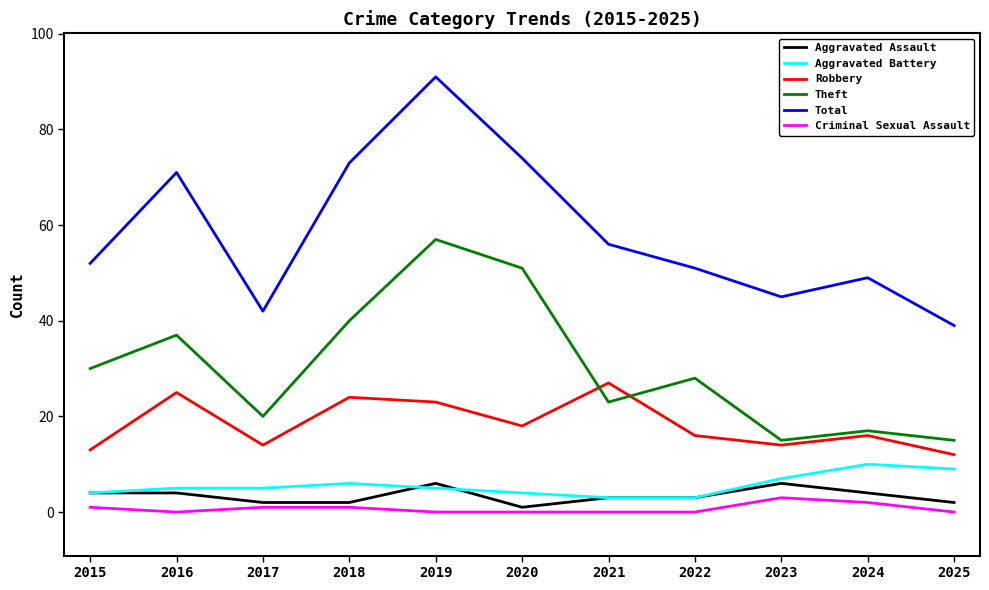

Is this an area chart (filled region under the line)?

No